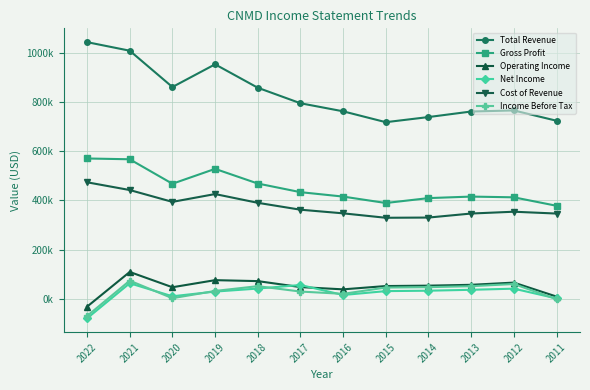

What are all the series names shown in the legend?

Total Revenue, Gross Profit, Operating Income, Net Income, Cost of Revenue, Income Before Tax